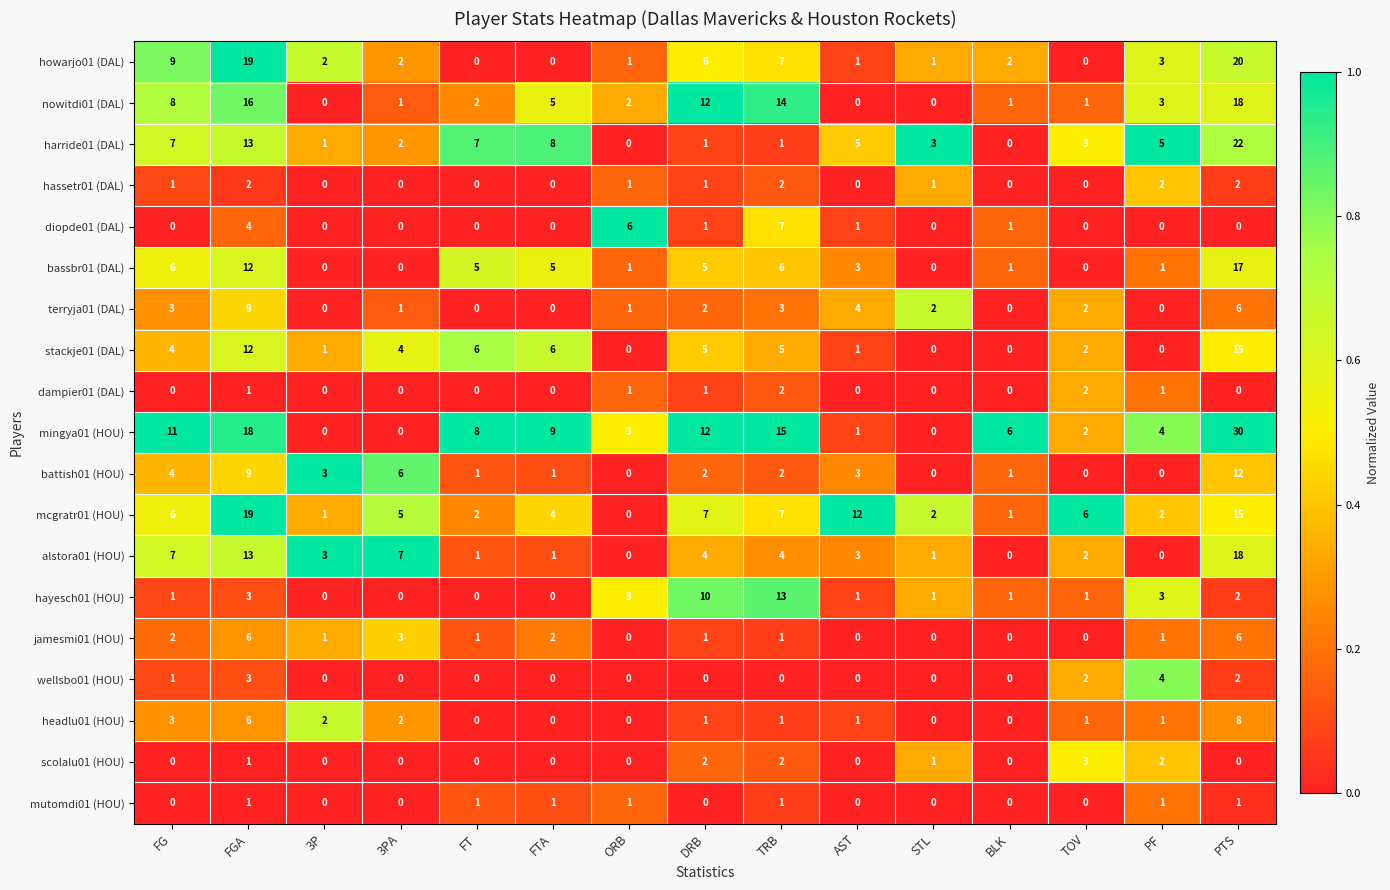

Is it true that mingya01 (HOU) equals 19 at 3PA?

False